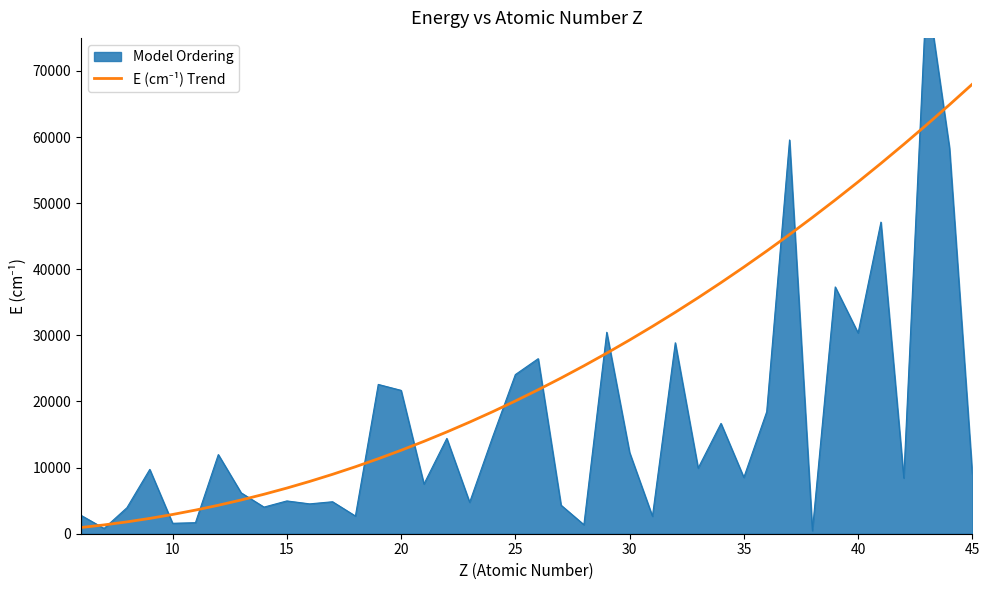

Does the chart display data point markers on the line(s)?

No